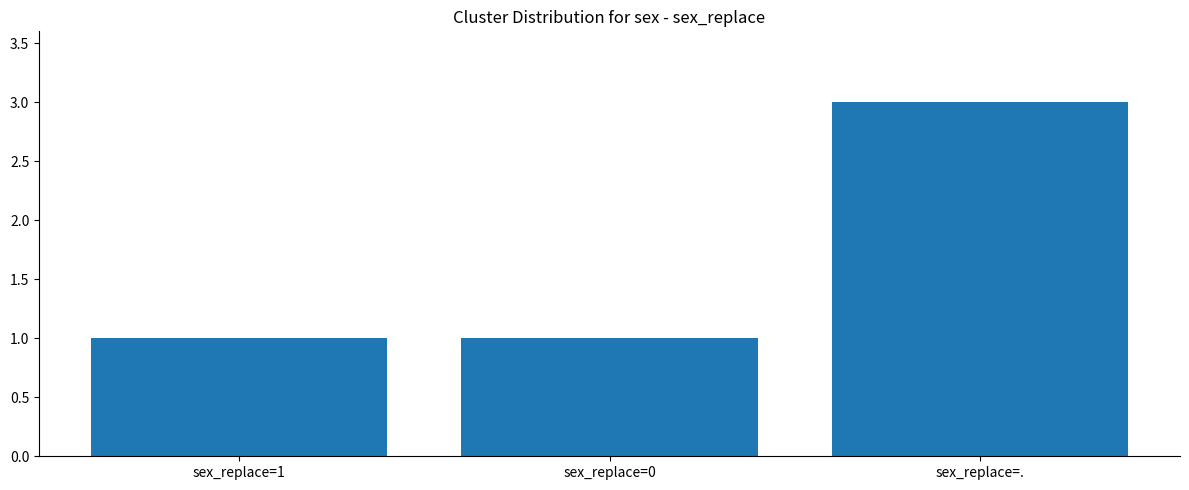

How many bars are there in total?

3